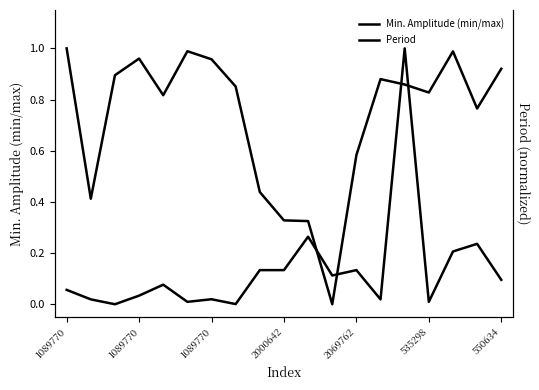

At 1089770, list the series in order from largest to smallest.

Min. Amplitude (min/max), Period